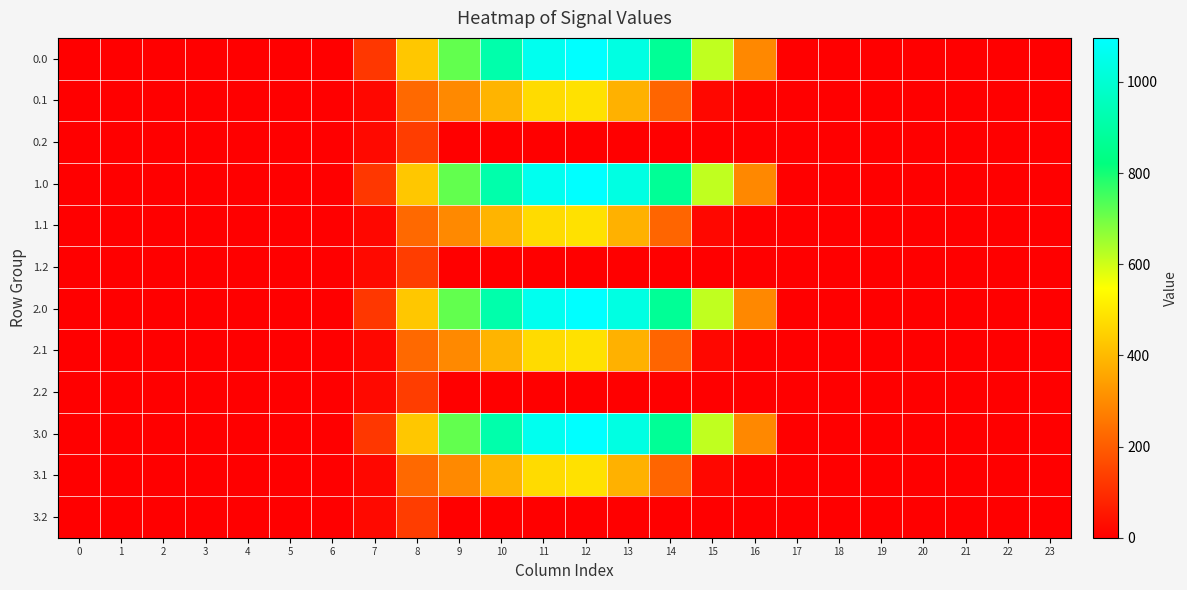

At how many categories does at least one series exceed 36?

10